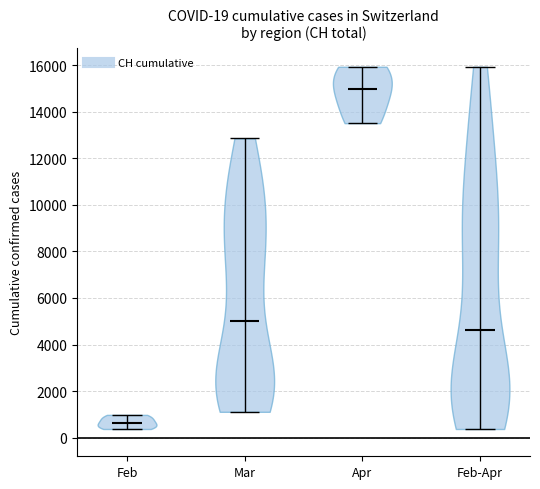

Which violin has the lowest median line?

Feb